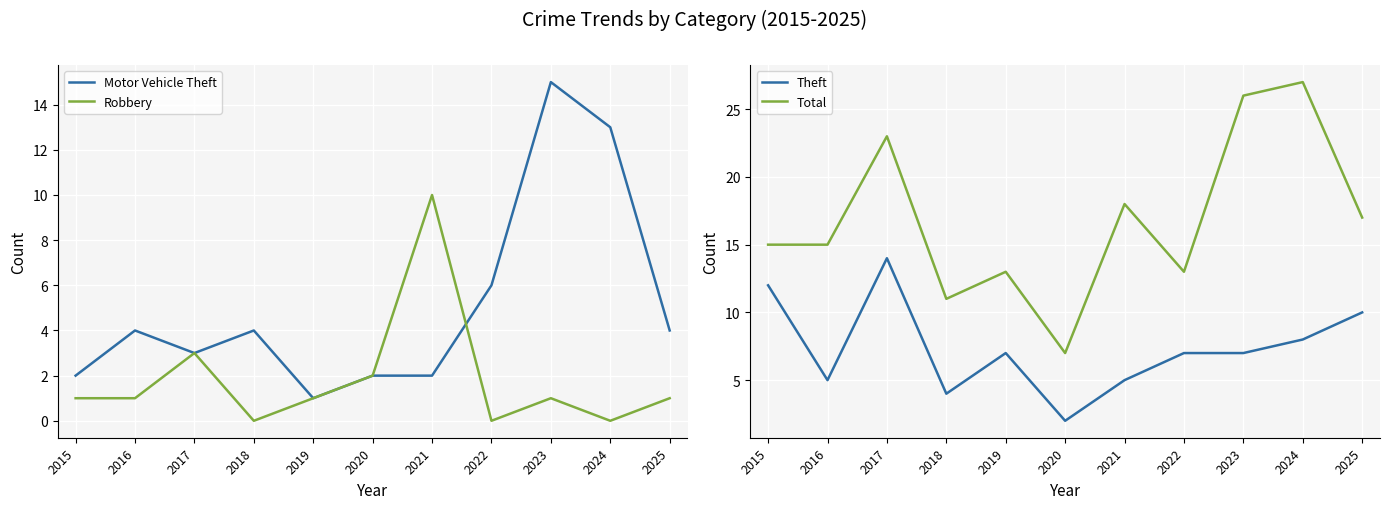

How many interior local peaks does the Total series have?

4